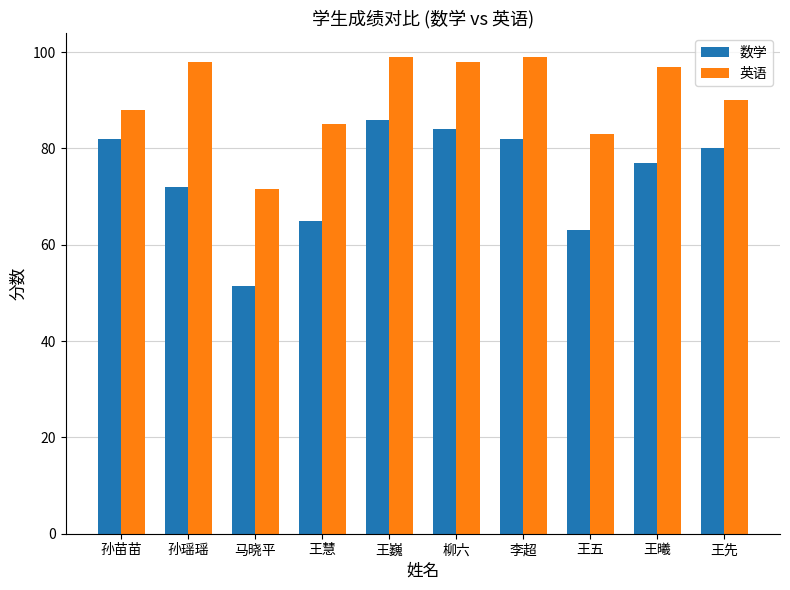

What is the value of the 数学 bar at the 3rd from the left?

51.5